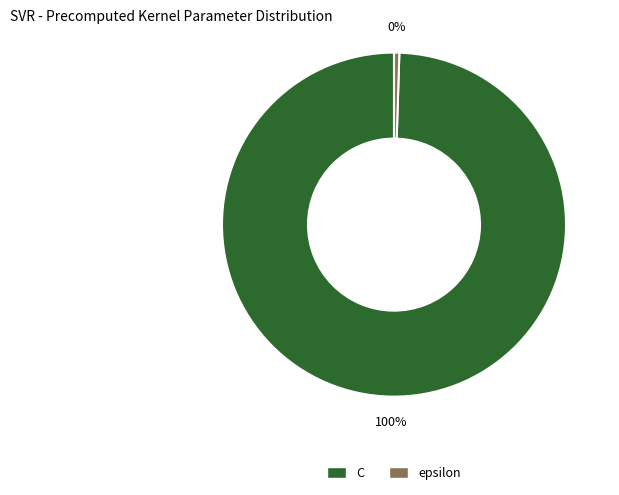

Is C the majority of the pie?

Yes